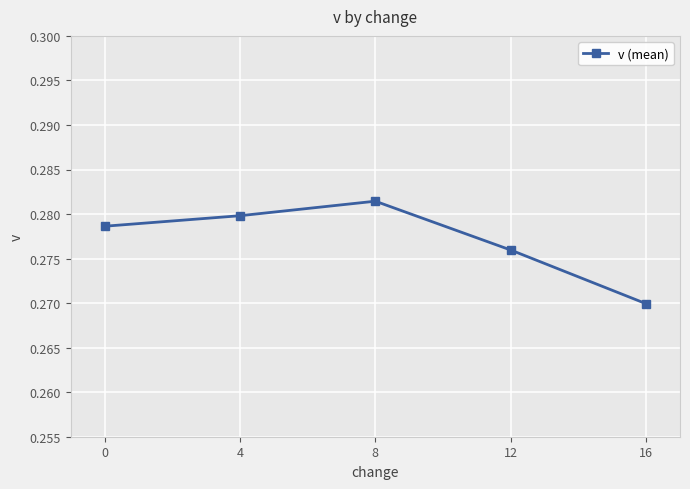

Does the chart display data point markers on the line(s)?

Yes